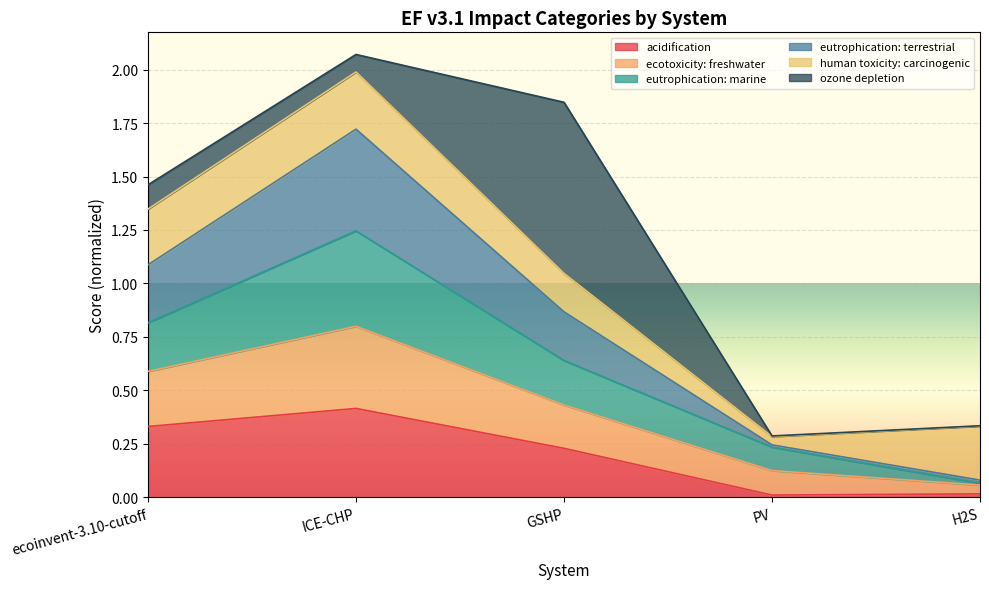

The value of eutrophication: terrestrial at ICE-CHP is 0.4. True or false?

False